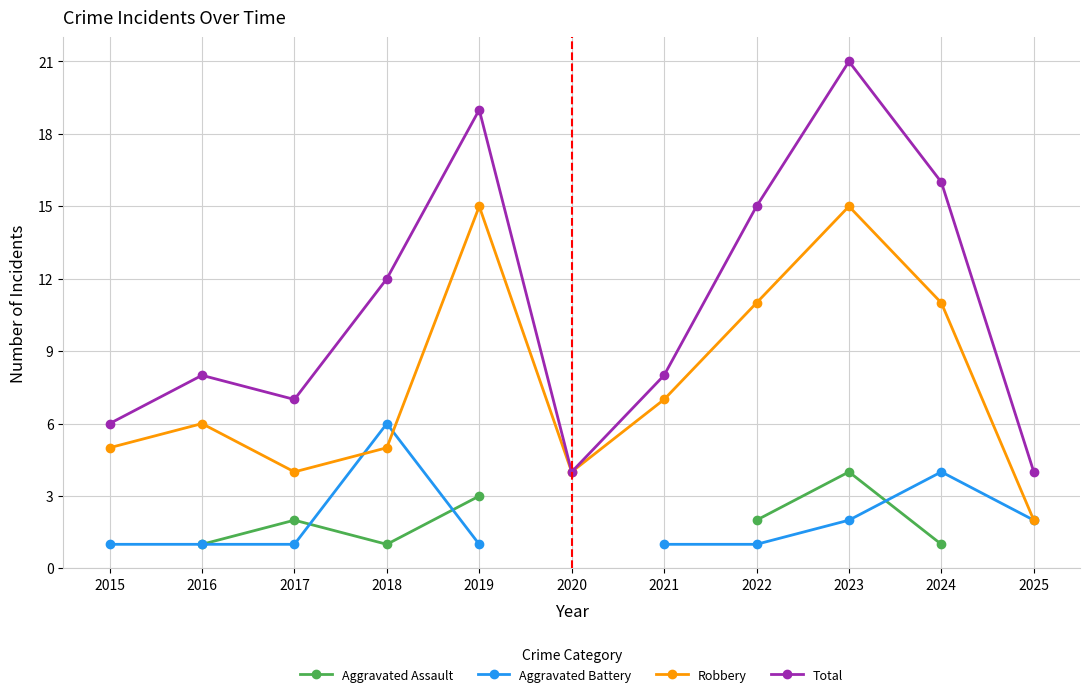

True or false: Total has a value of 7.0 at 2017.

True